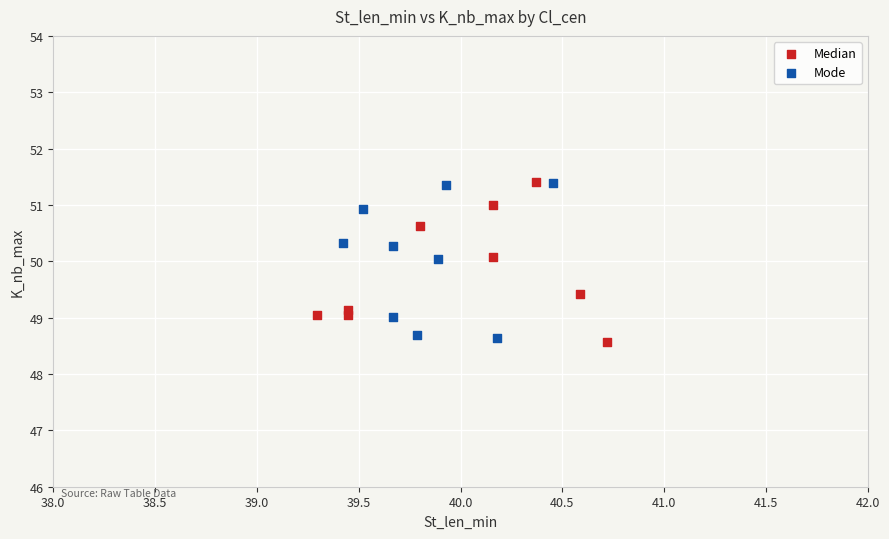

Which series reaches the minimum Y coordinate?

Median